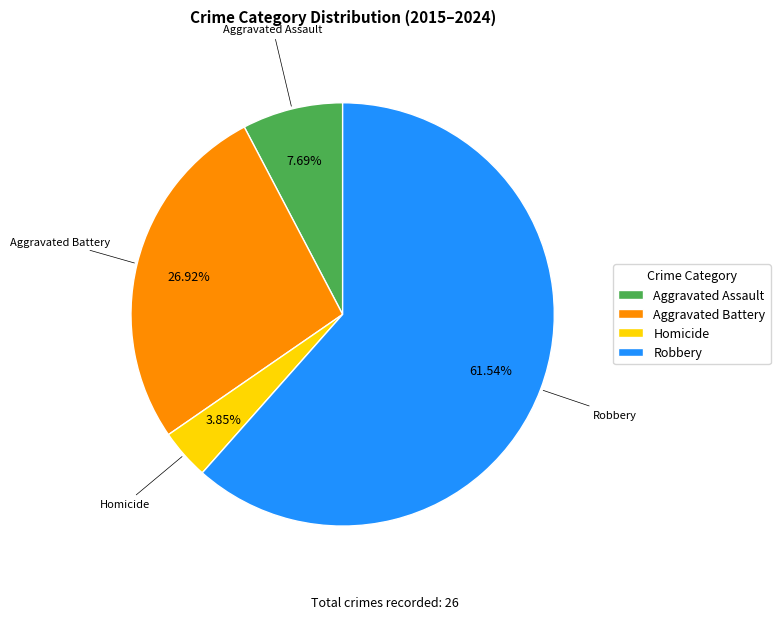

What portion of the pie excludes Homicide?

96.2%